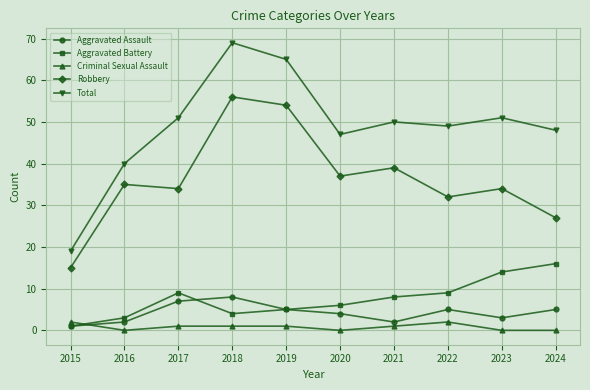

Between 2019 and 2024, which series saw the biggest shift?

Robbery